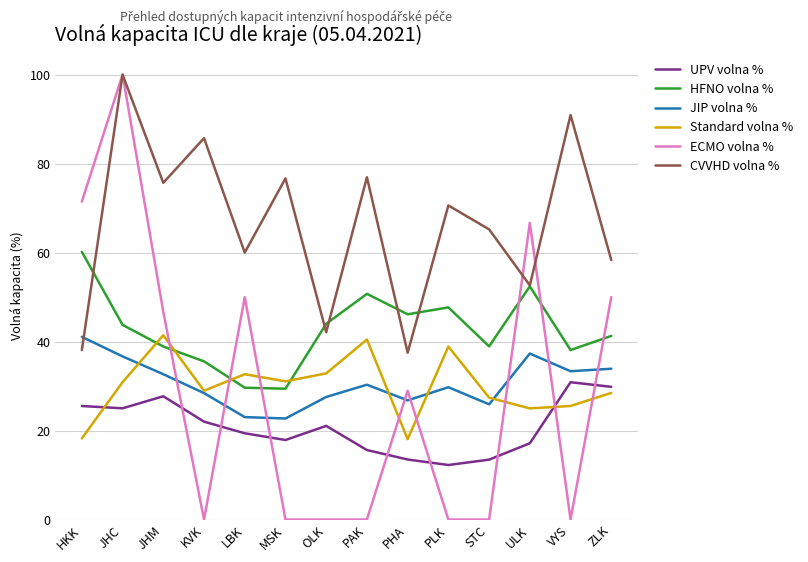

At which label does UPV volna % first exceed 21?

HKK